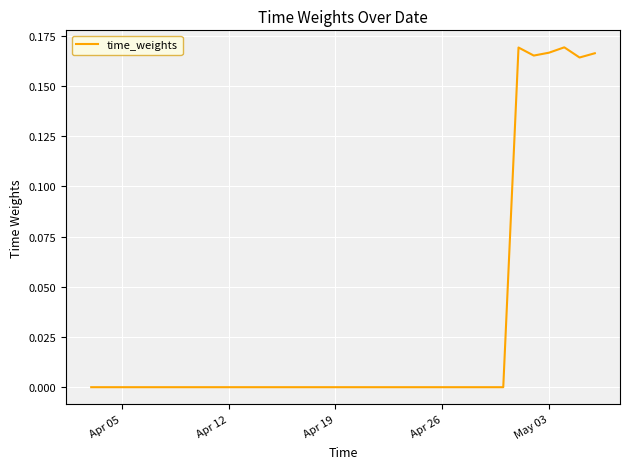

True or false: the data has more than 0 interior local peaks.

True